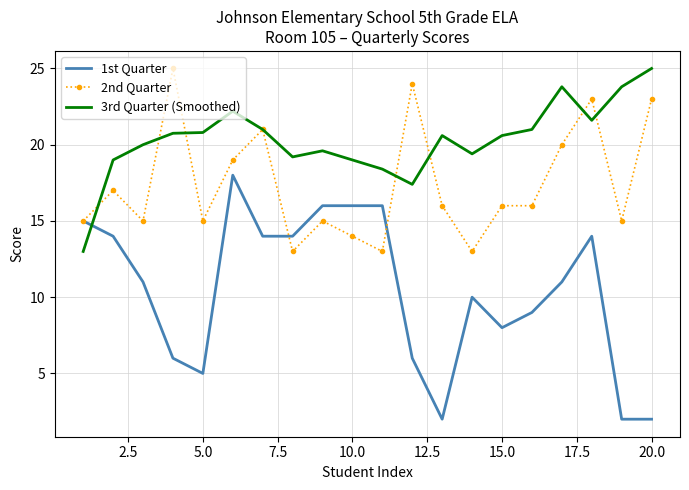

What are all the series names shown in the legend?

1st Quarter, 2nd Quarter, 3rd Quarter (Smoothed)